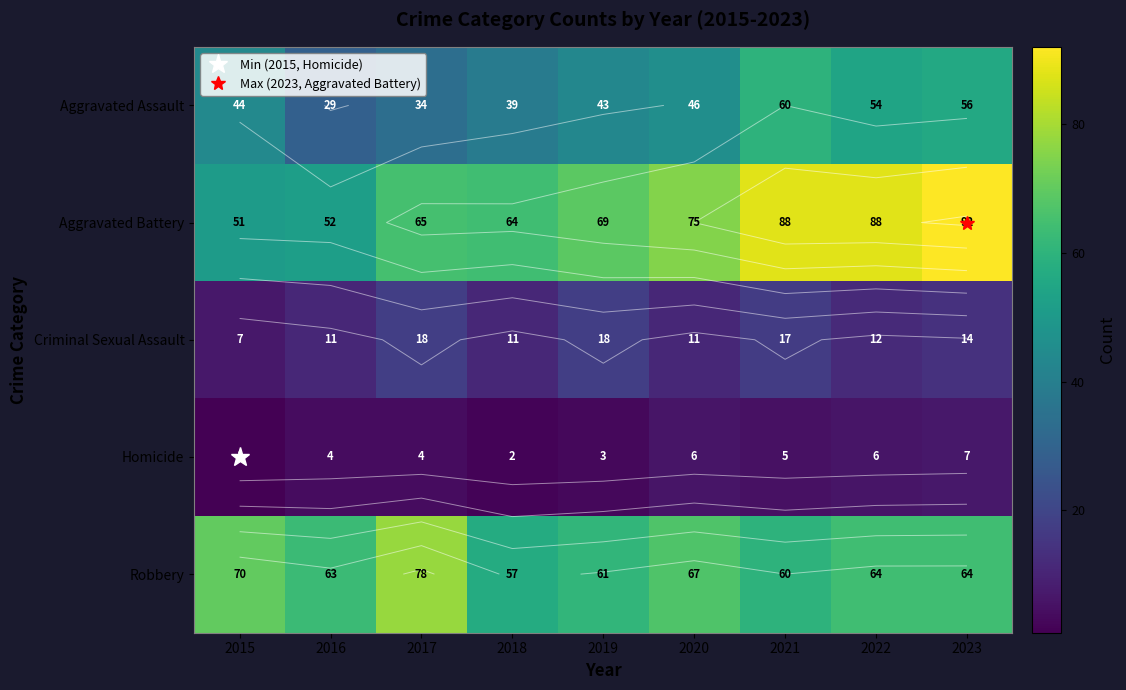

What is the difference between the maximum and minimum values in the Aggravated Battery series?

41